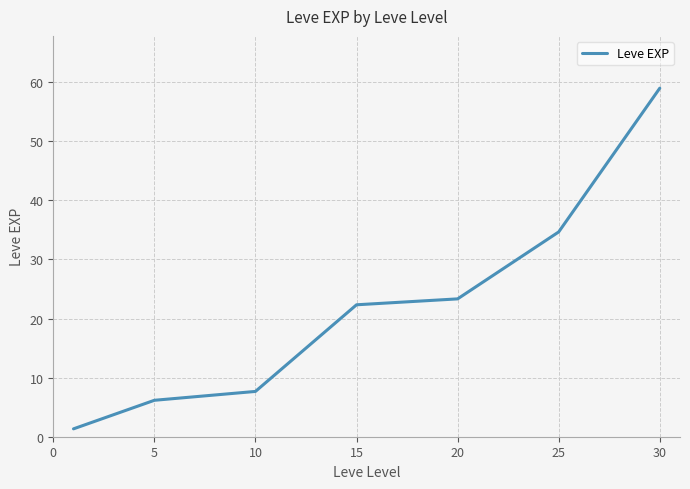

How many categories are shown in the chart?

7